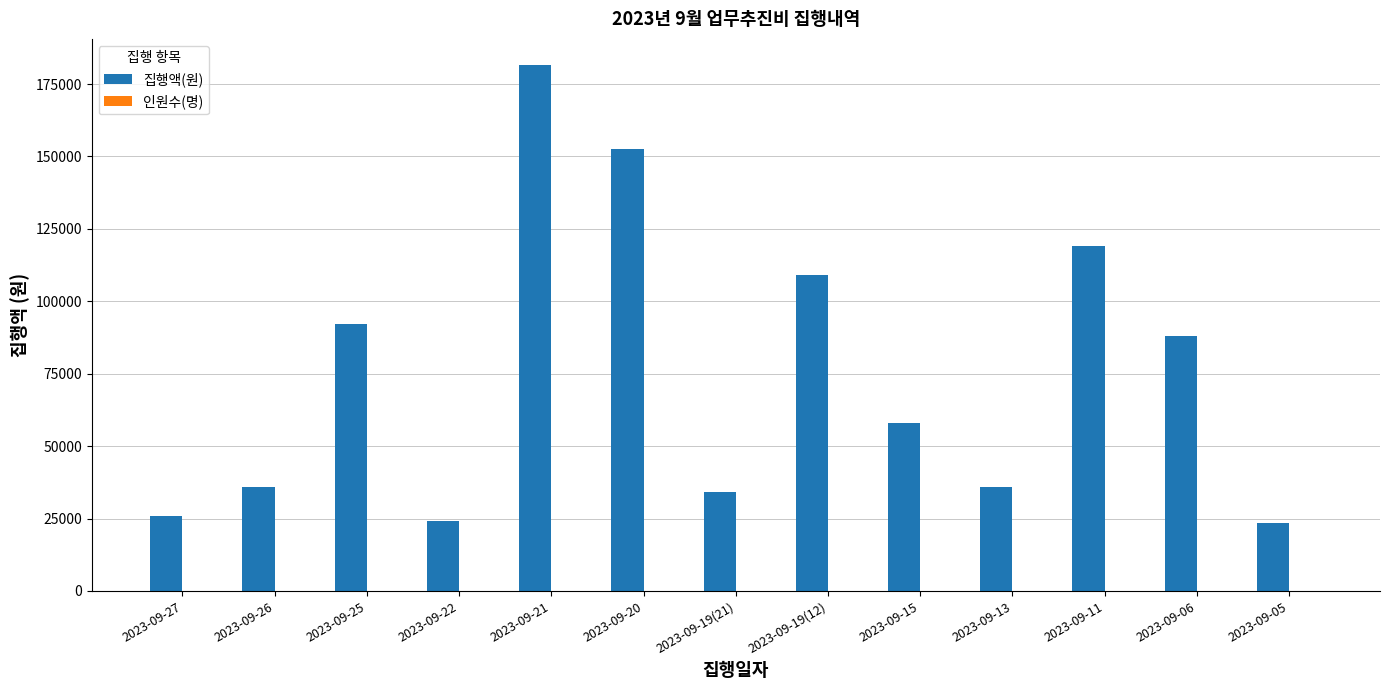

Which category has the highest value in the 집행액(원) series?

2023-09-21